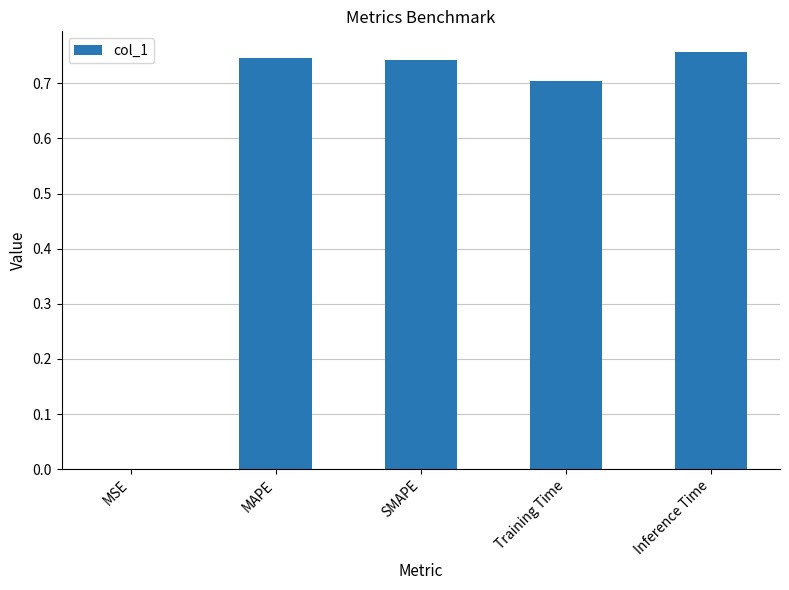

The chart shows a value of 1.2 at MAPE. True or false?

False